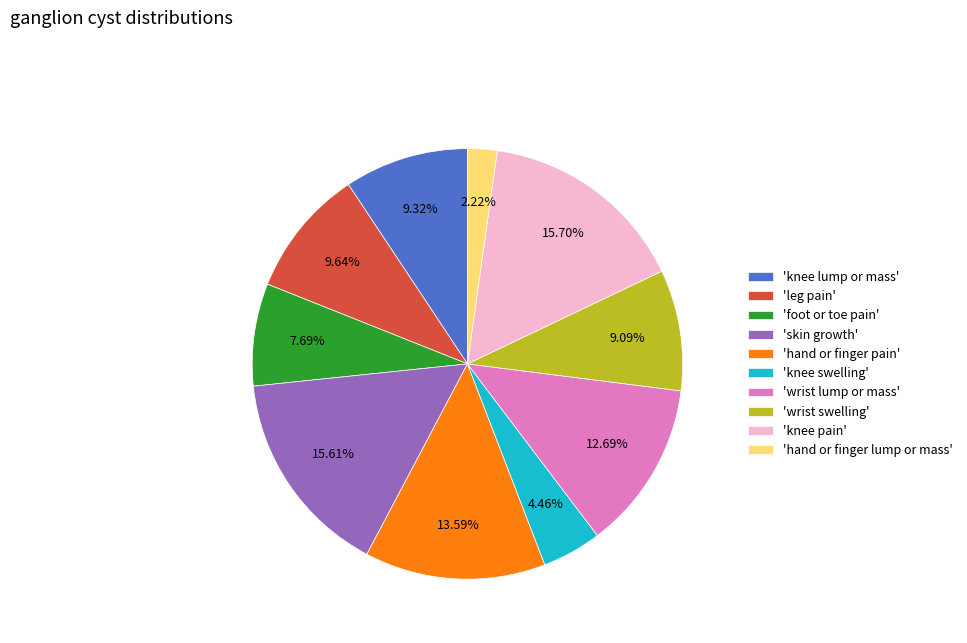

Approximately how many times larger is the value at 'knee pain' compared to 'leg pain'?

1.6